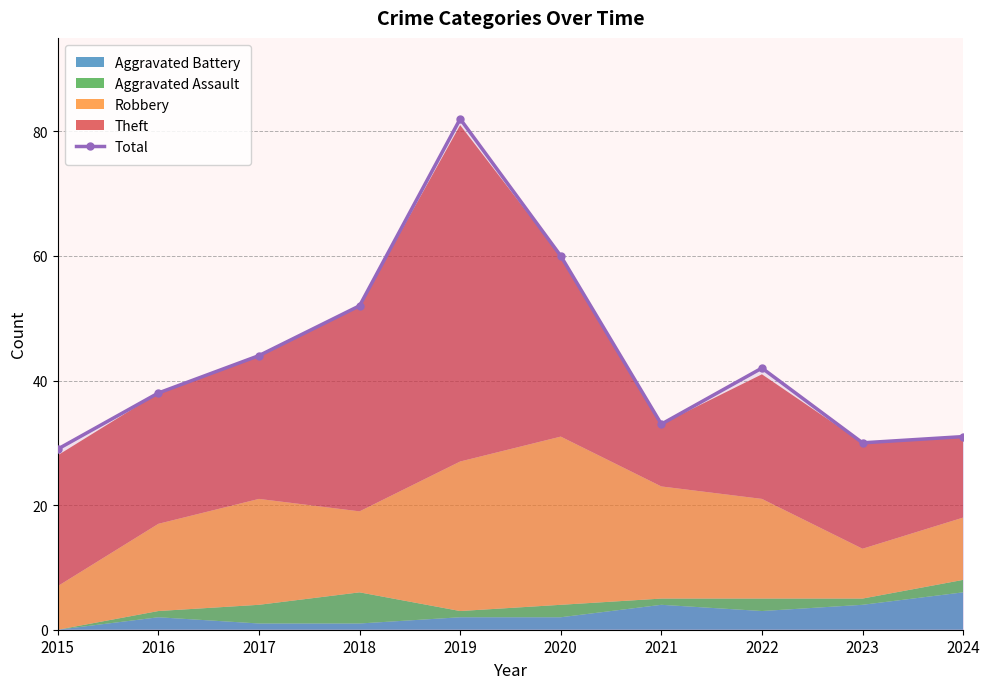

Between 2019 and 2020, which is larger?

2019